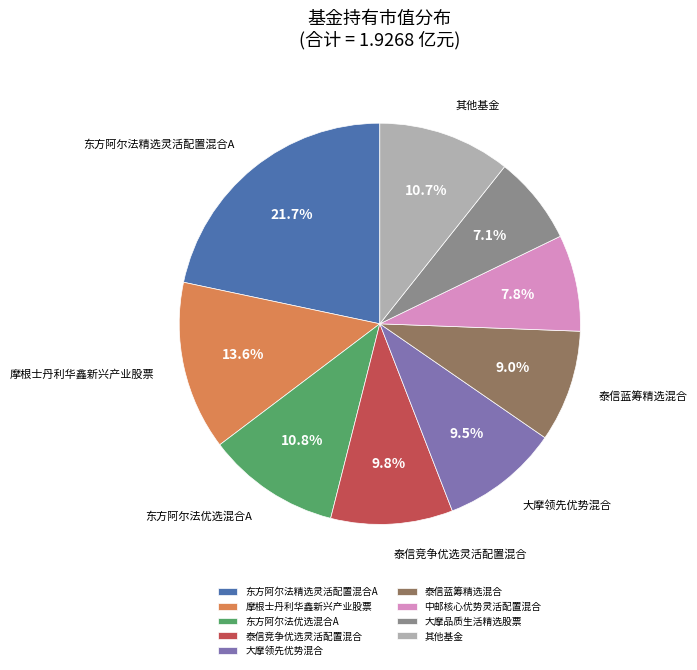

What is the smallest slice in the pie chart?

大摩品质生活精选股票